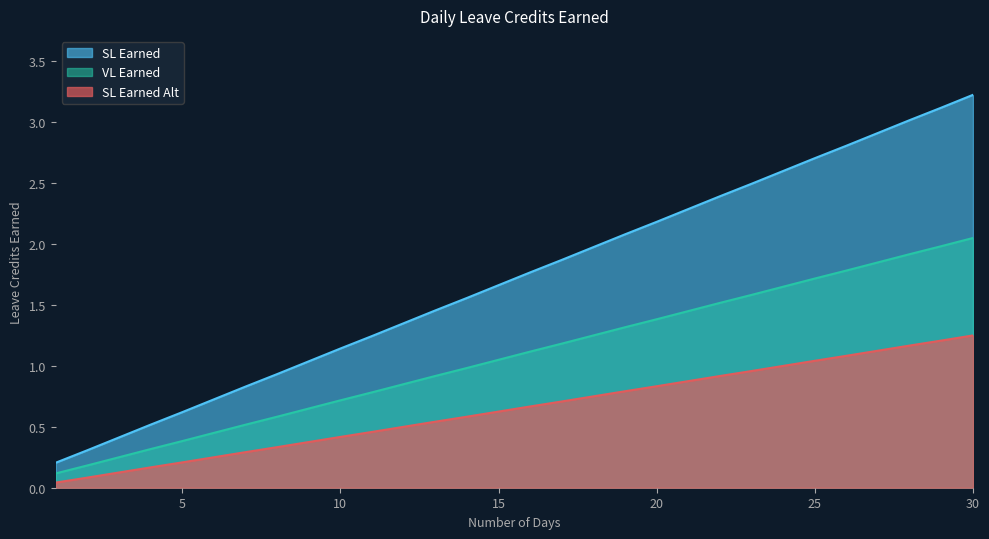

The SL Earned series shows 2.8 at 29. True or false?

False